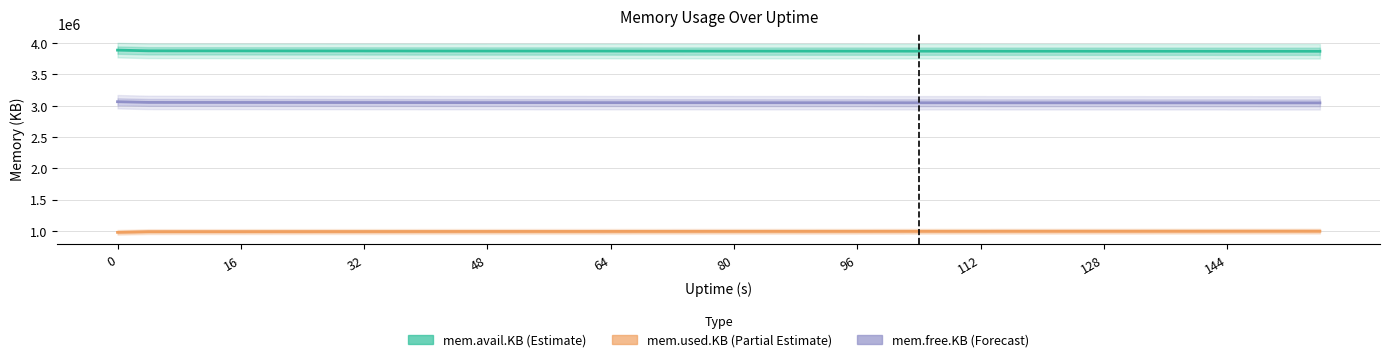

True or false: mem.avail.KB (Estimate) has more than 0 interior local peaks.

True